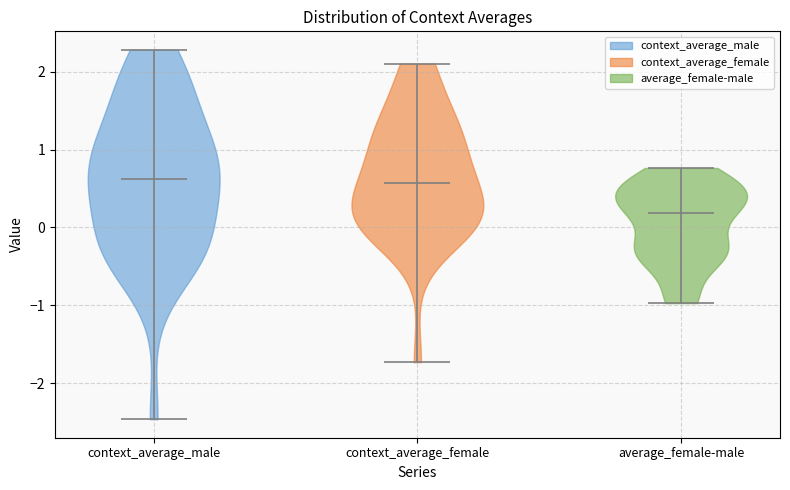

Reading left to right, read every violin against the y-axis: where its median line is, and the lowest and highest points it reaches. The values are not printed on the chart, so give them approximately, as read against the axis.

context_average_male: median line 0.6, lowest point -2.5, highest point 2.3
context_average_female: median line 0.6, lowest point -1.7, highest point 2.1
average_female-male: median line 0.2, lowest point -1.0, highest point 0.8